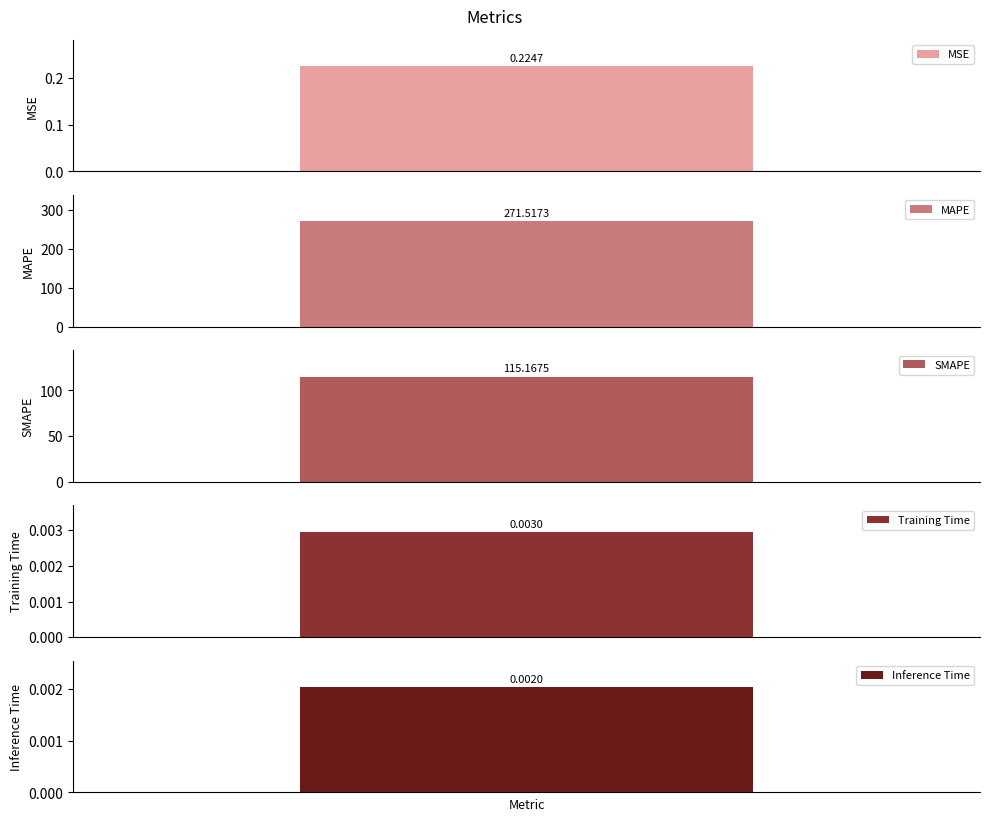

What is the difference between the maximum and minimum values?

271.5